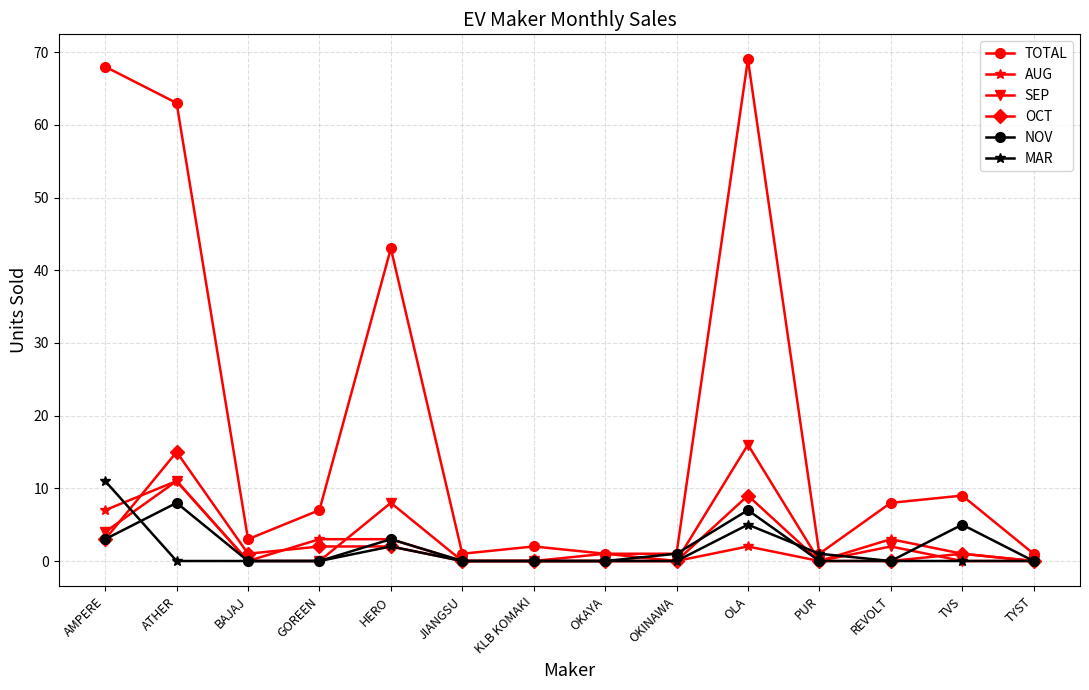

The TOTAL series shows 7 at GOREEN. True or false?

True